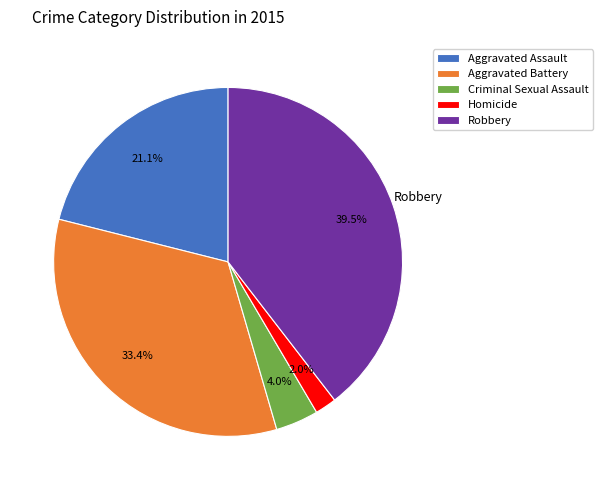

Approximately how many times larger is the value at Robbery compared to Aggravated Assault?

1.9